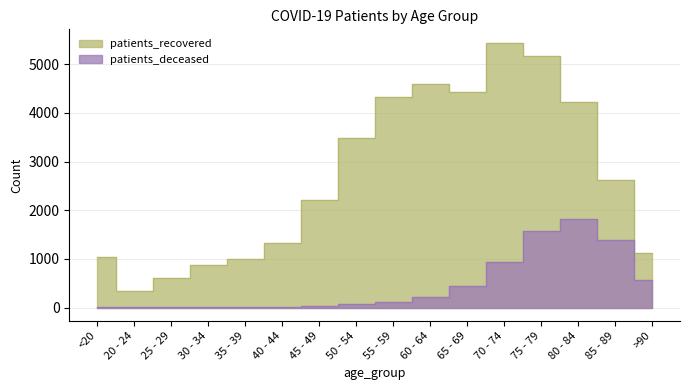

Which series has the largest total across all categories?

patients_recovered